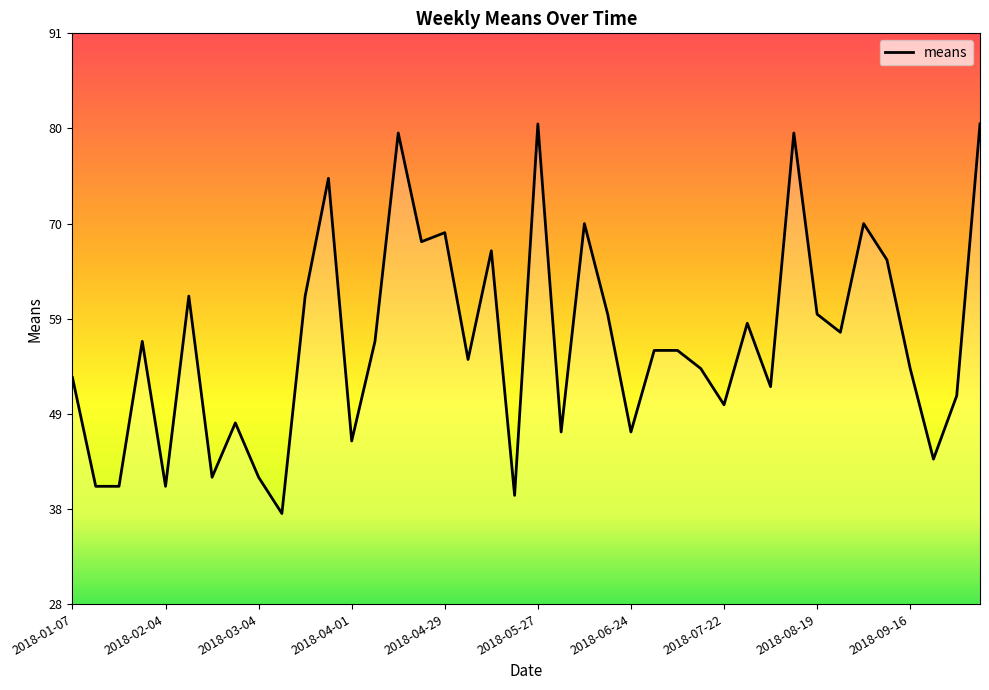

What is the greatest value displayed?

81